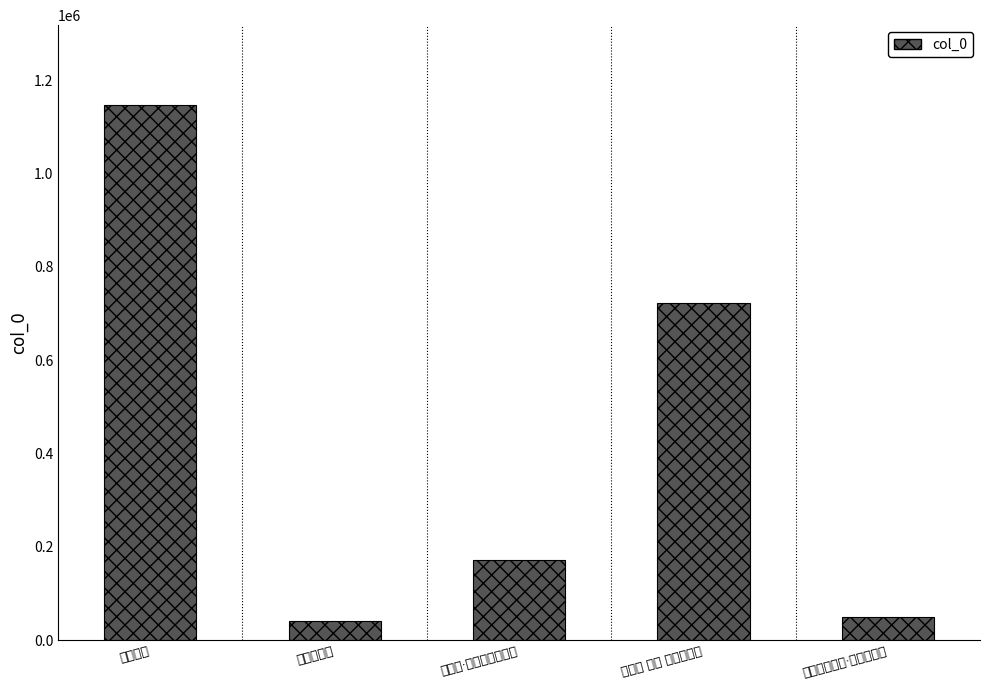

Reading left to right, what are all the values shown in this chart?

零落桐诗=1145631	霜来悲落桐=40449	浣溪沙·月落桐梢杜宇啼=172371	八咏诗 其四 霜来悲落桐=723133	和沈休文双溪·寒来悲落桐=50089